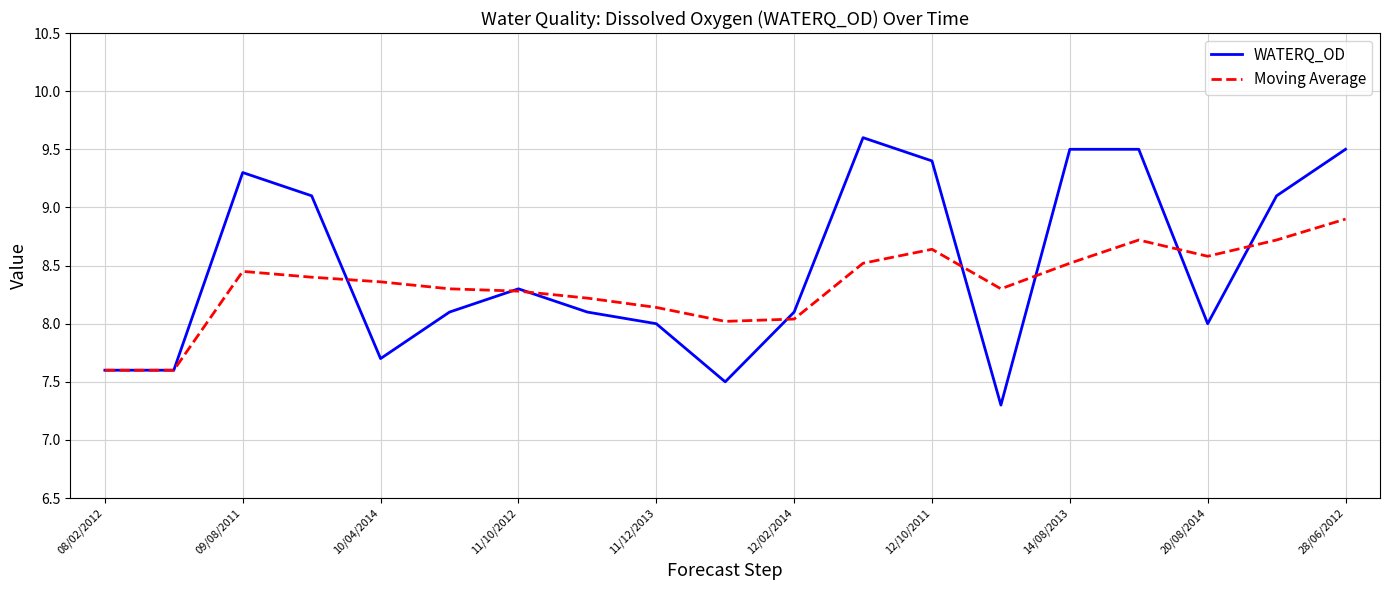

Which series has the widest spread of values?

WATERQ_OD